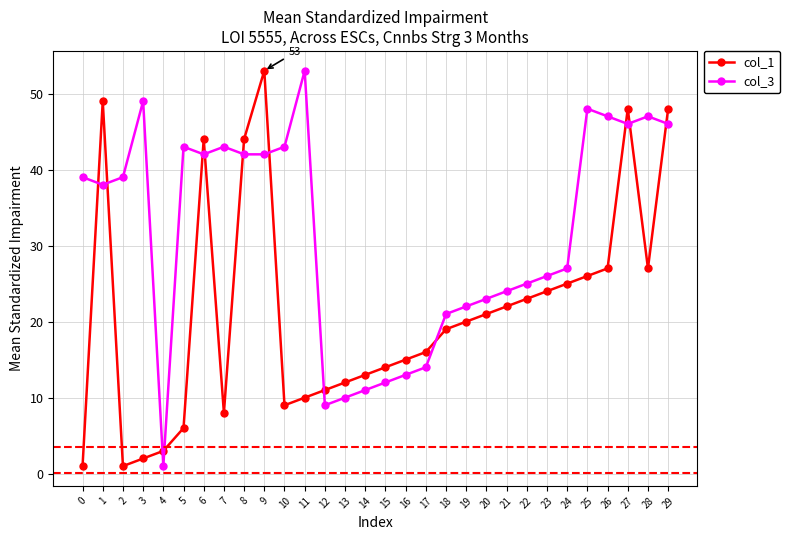

How many series are shown in this chart?

2